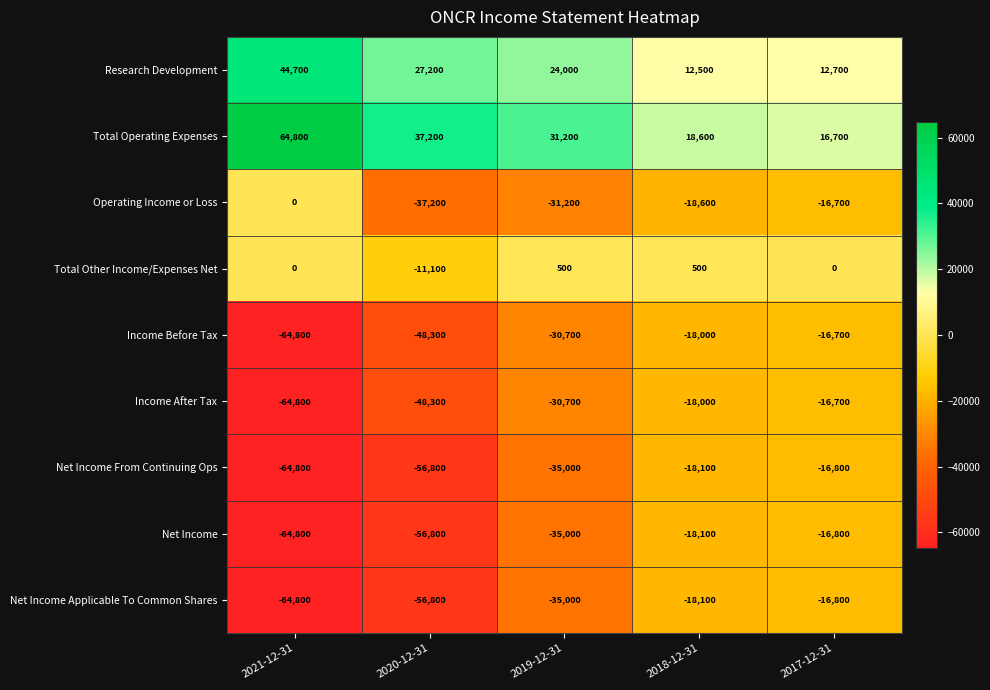

List the labels in order of Net Income Applicable To Common Shares value, smallest first.

2021-12-31, 2020-12-31, 2019-12-31, 2018-12-31, 2017-12-31